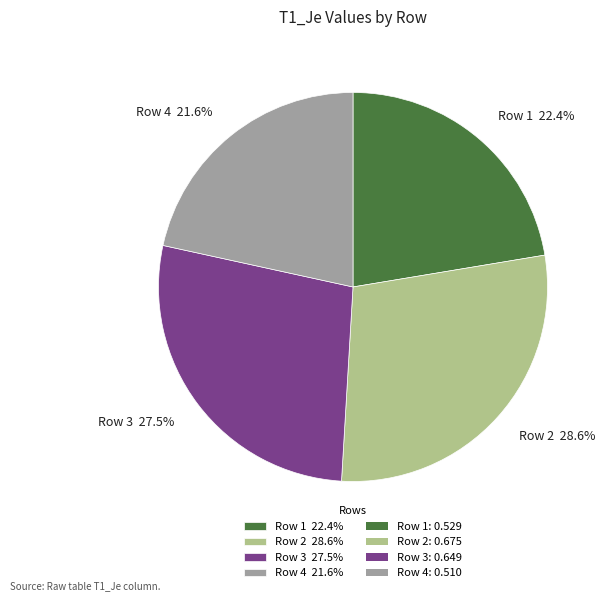

To the nearest percent, what is the average slice percentage?

25%